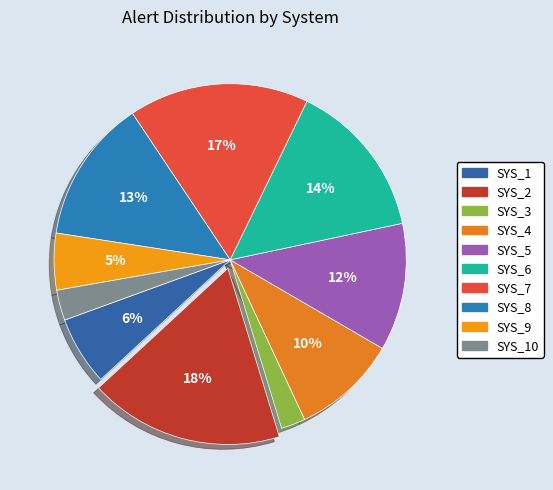

Does SYS_9 represent more than half of the total?

No